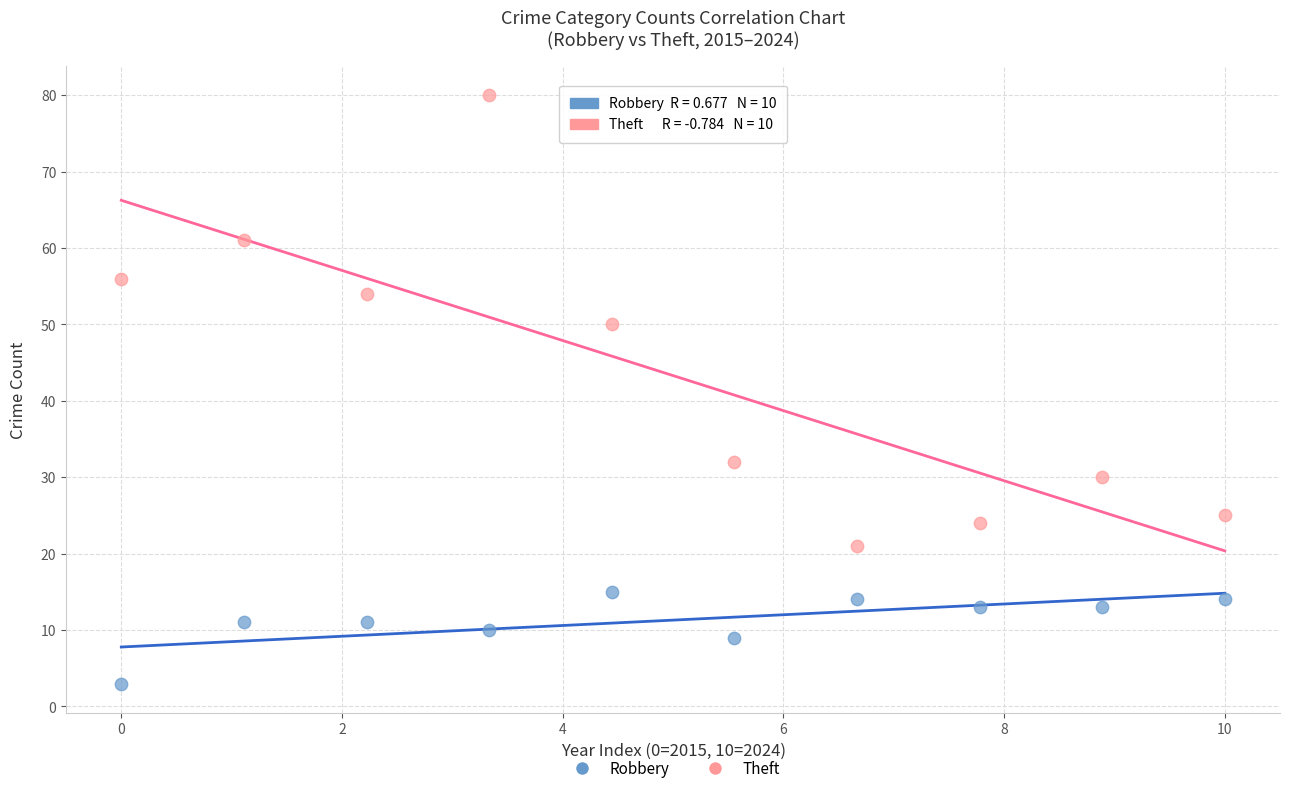

Which series contains the lowest Y value?

Robbery